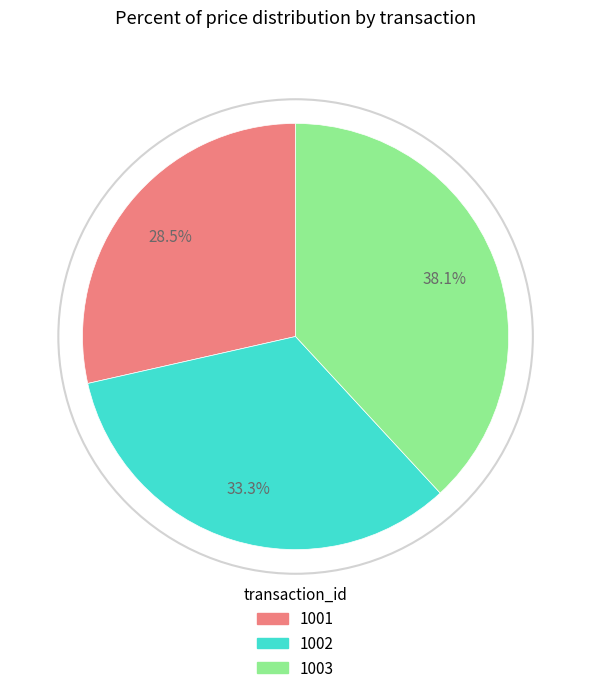

To the nearest percent, what portion does 1003 represent?

38%